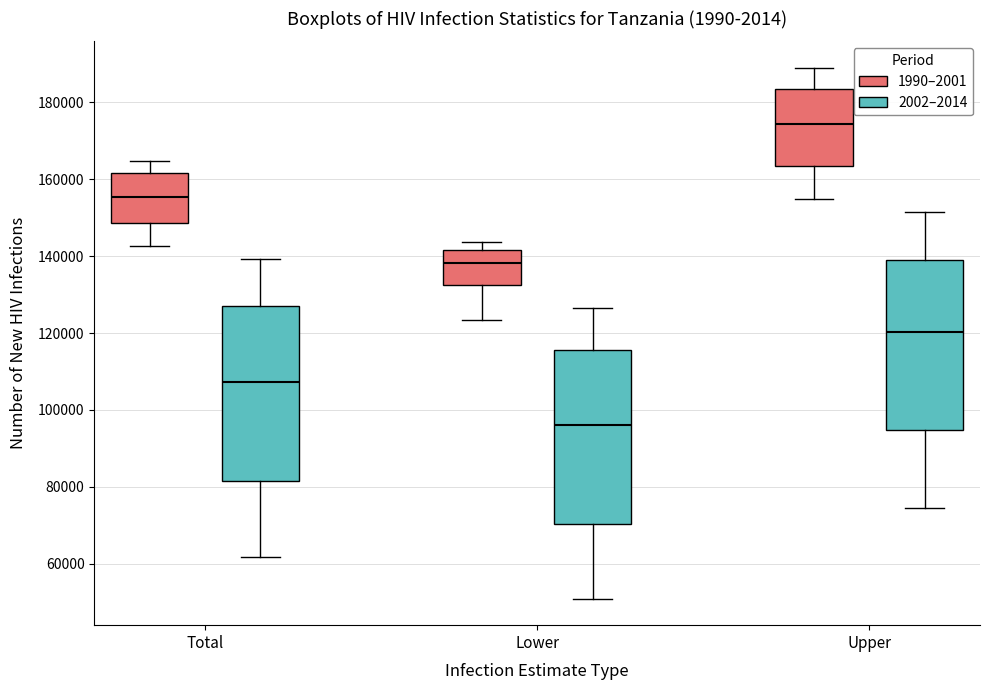

Reading left to right, read every box against the y-axis: the position of its median line, the range the box covers, and the ends of its whiskers. The values are not printed on the chart, so give them approximately, as read against the axis.

Total (1990–2001): median 156000, box 148000 to 162000, whiskers 142000 to 164000
Total (2002–2014): median 108000, box 82000 to 128000, whiskers 62000 to 140000
Lower (1990–2001): median 138000, box 132000 to 142000, whiskers 124000 to 144000
Lower (2002–2014): median 96000, box 70000 to 116000, whiskers 50000 to 126000
Upper (1990–2001): median 174000, box 164000 to 184000, whiskers 154000 to 188000
Upper (2002–2014): median 120000, box 94000 to 138000, whiskers 74000 to 152000